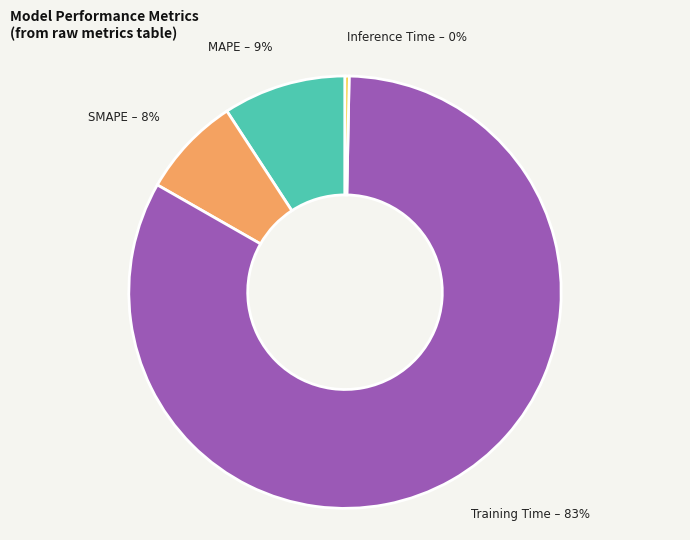

Does MAPE account for over 50% of the chart?

No